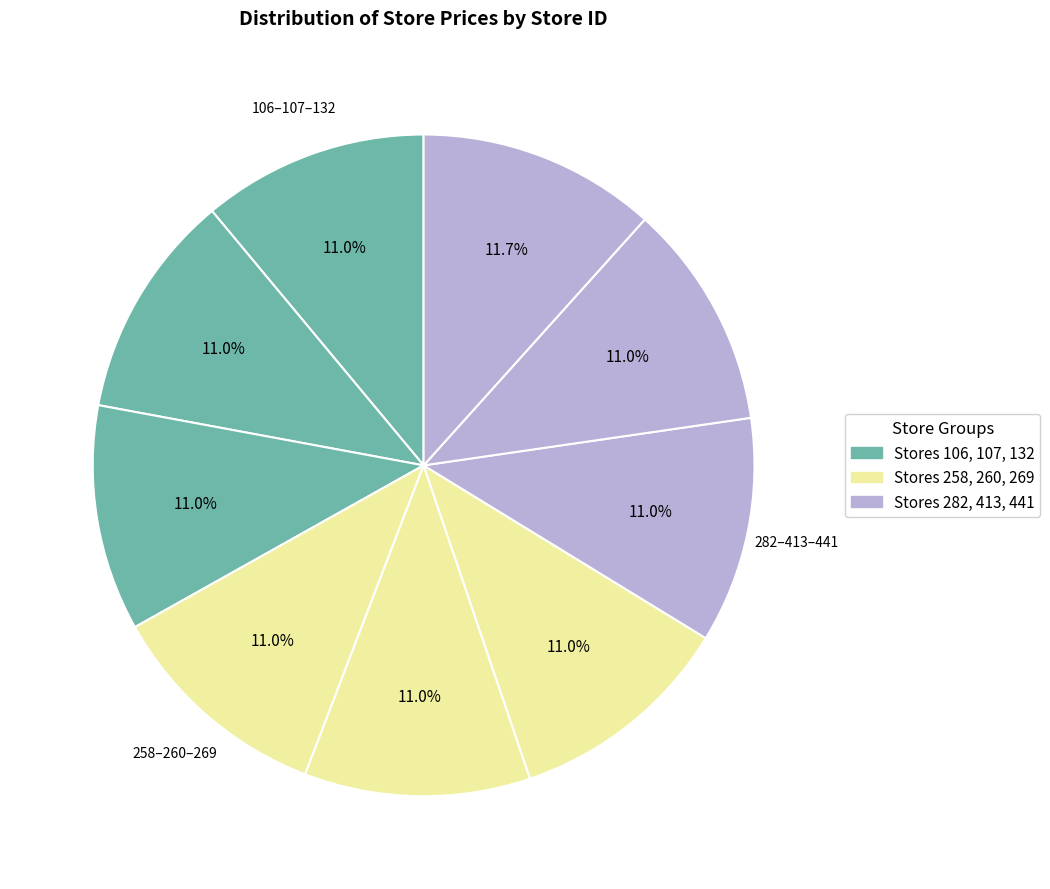

To the nearest percent, what is the average slice percentage?

11%